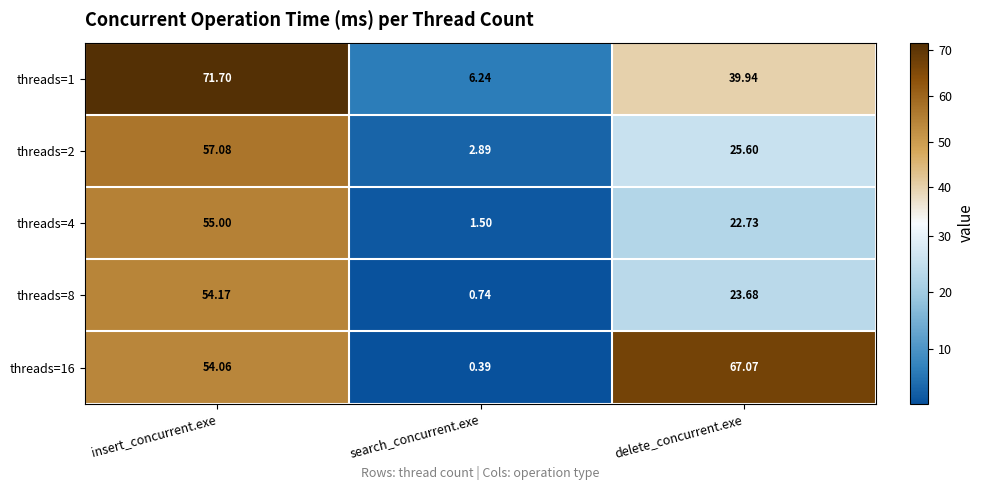

Which category has the lowest value across all series?

search_concurrent.exe